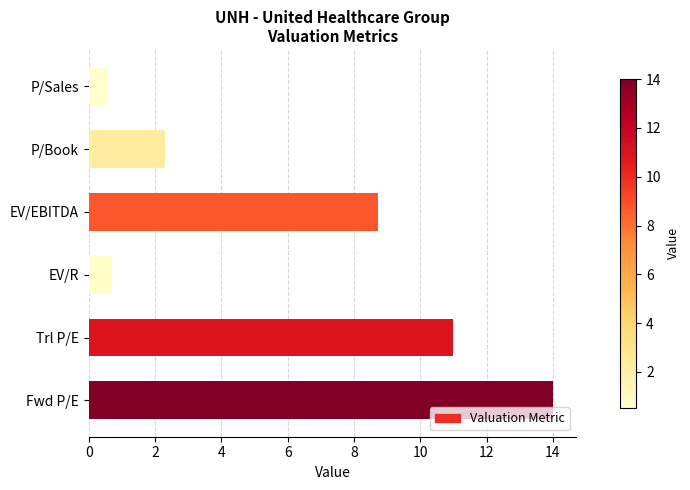

Rank the categories by value from lowest to highest.

P/Sales, EV/R, P/Book, EV/EBITDA, Trl P/E, Fwd P/E